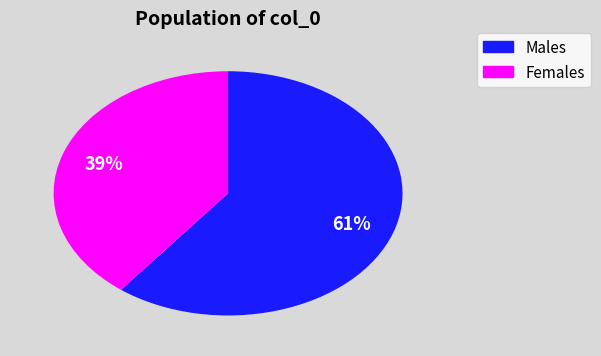

Is there any slice that represents more than half of the pie?

Yes